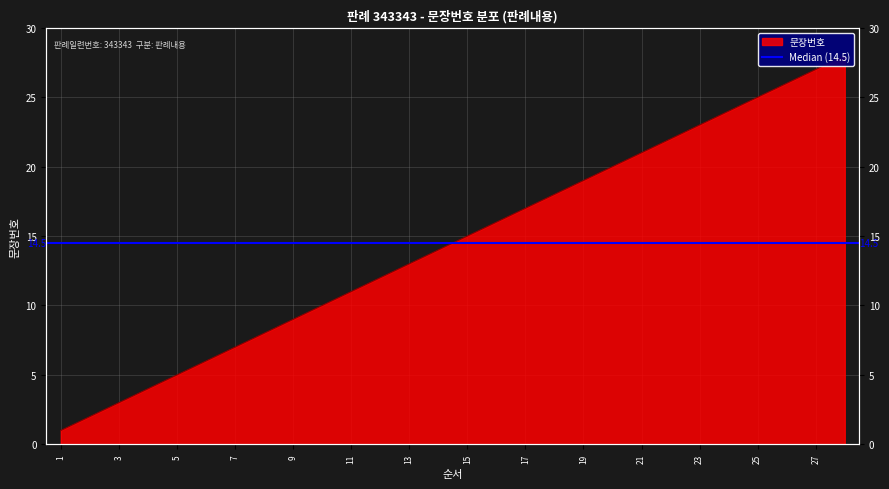

The value at 26 is 9. True or false?

False